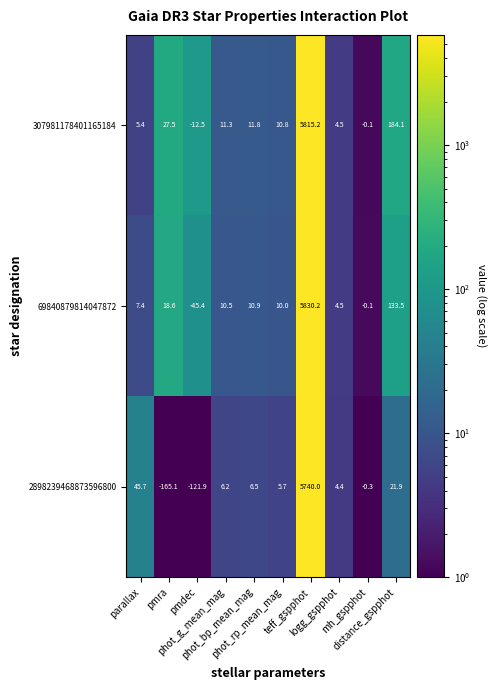

Between pmra and logg_gspphot, which series saw the biggest shift?

2898239468873596800